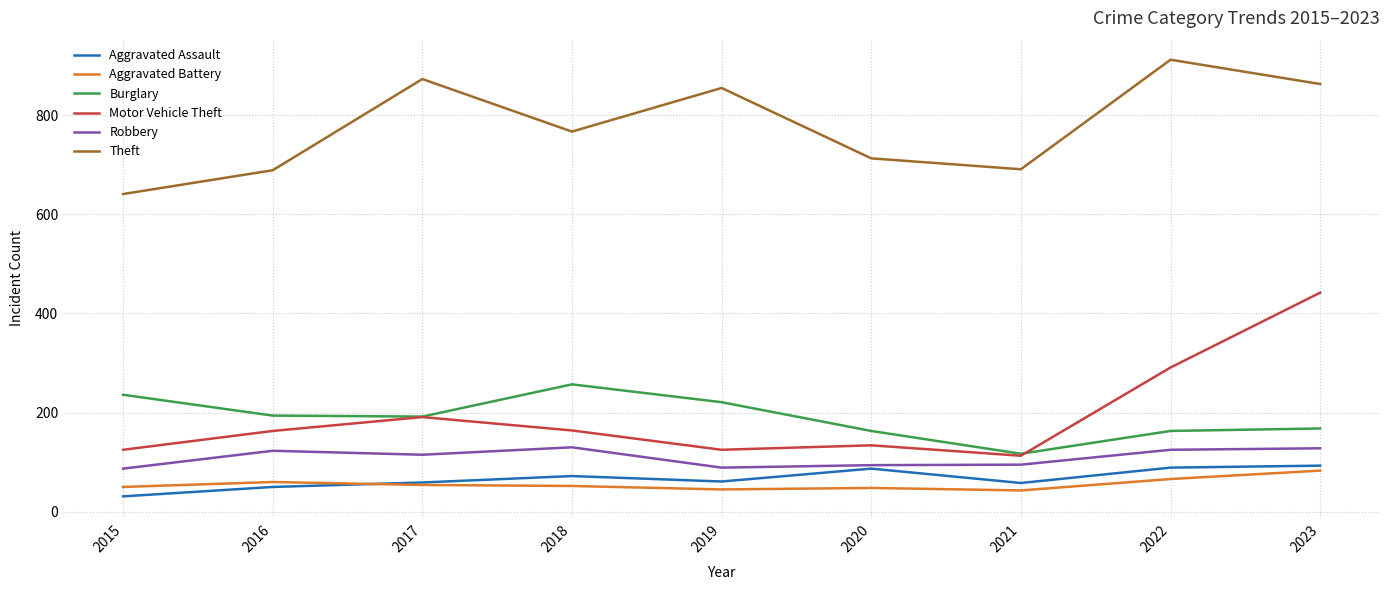

Between 2020 and 2023, which series saw the biggest shift?

Motor Vehicle Theft